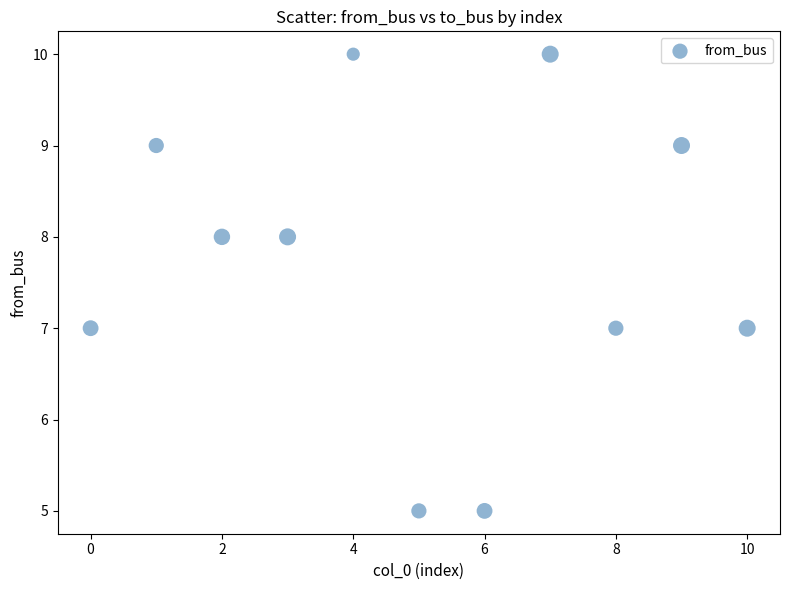

What is the range of Y values (max minus min)?

5